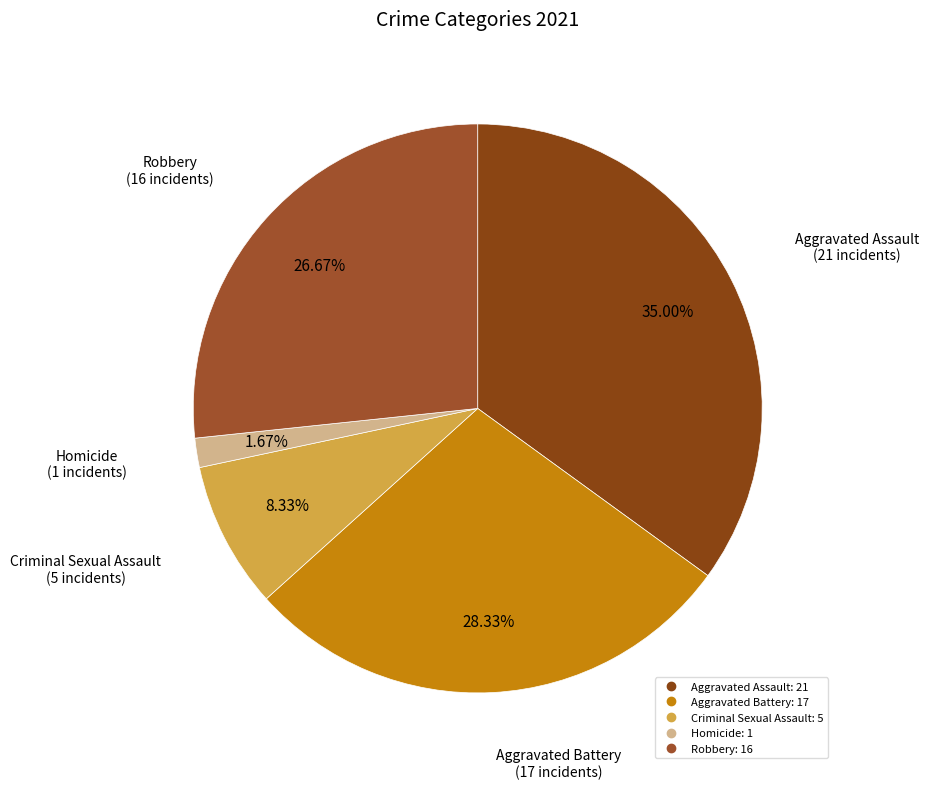

Is it true that Aggravated Assault is 35% of the pie?

True